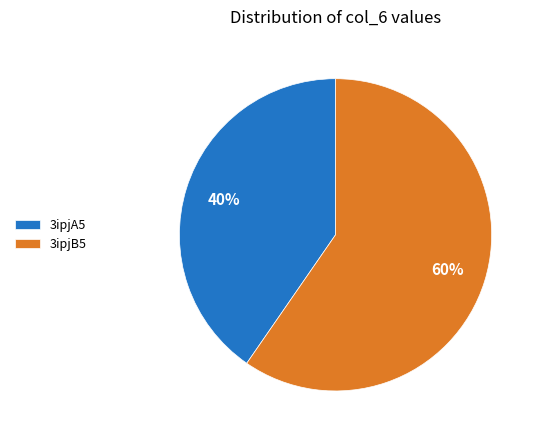

How many segments does this pie chart have?

2